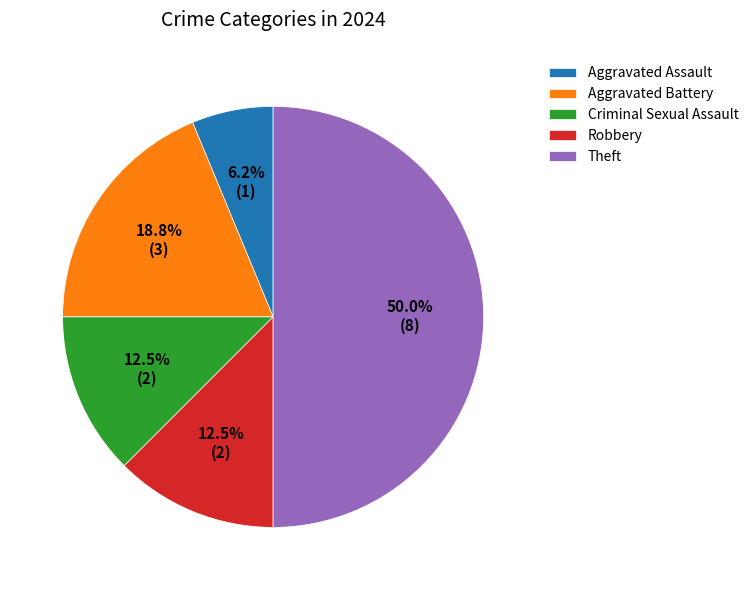

What percentage is the Aggravated Battery slice, to the nearest percent?

19%